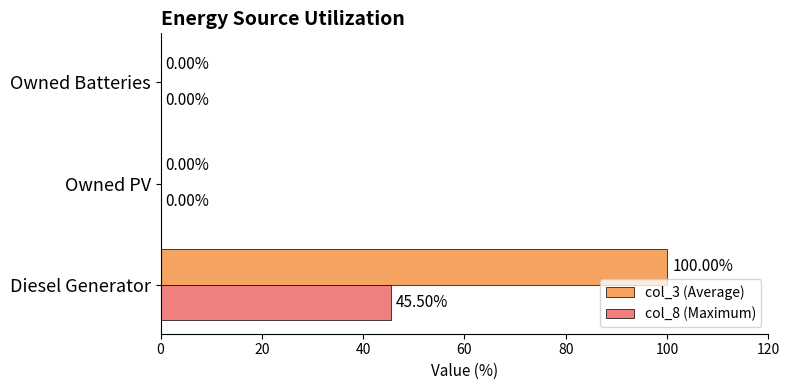

Which category has the highest value in the col_8 (Maximum) series?

Diesel Generator